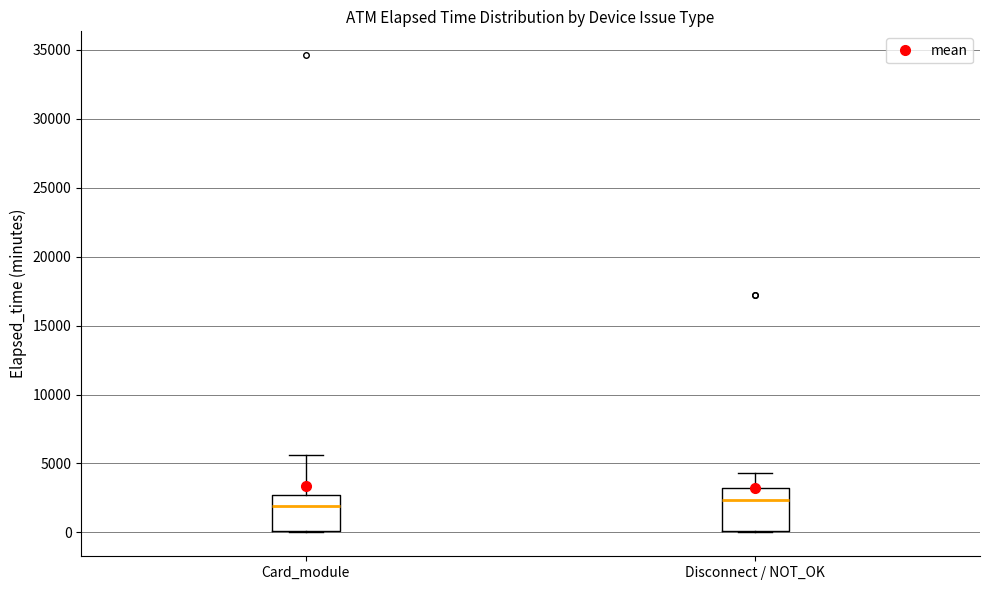

Which box is the tallest, from its lower edge to its upper edge?

Disconnect / NOT_OK